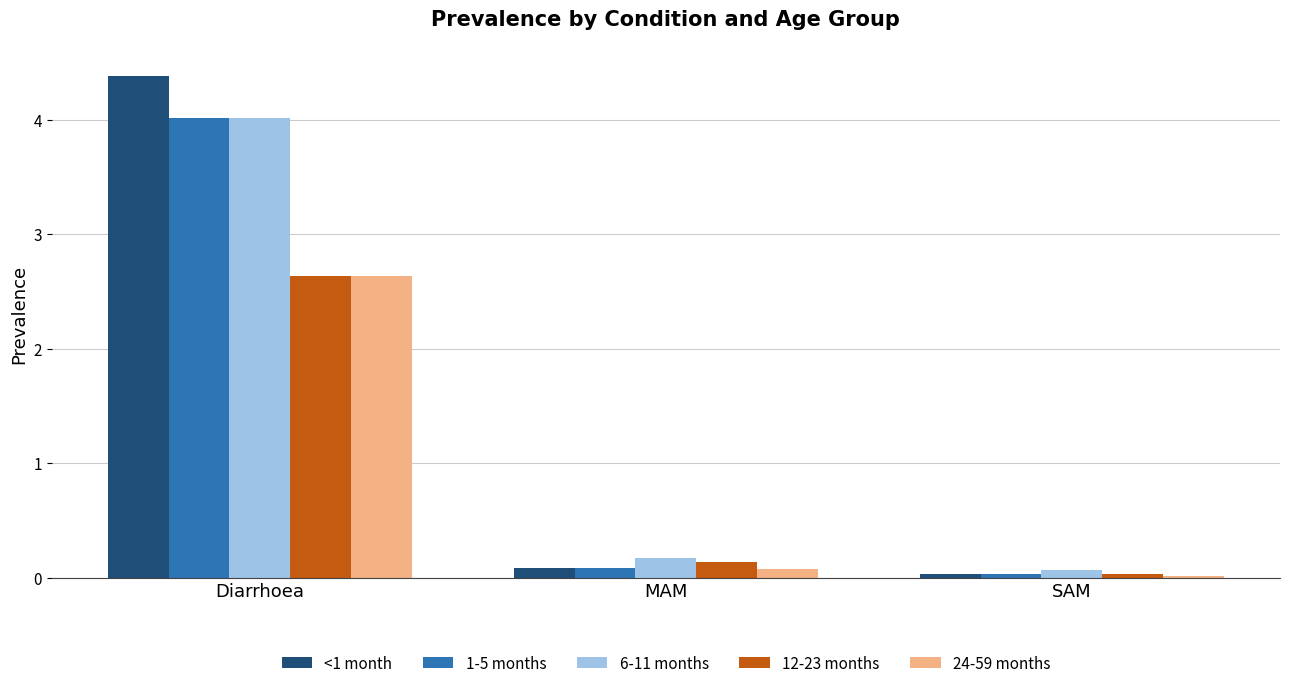

How many series are shown in this chart?

5